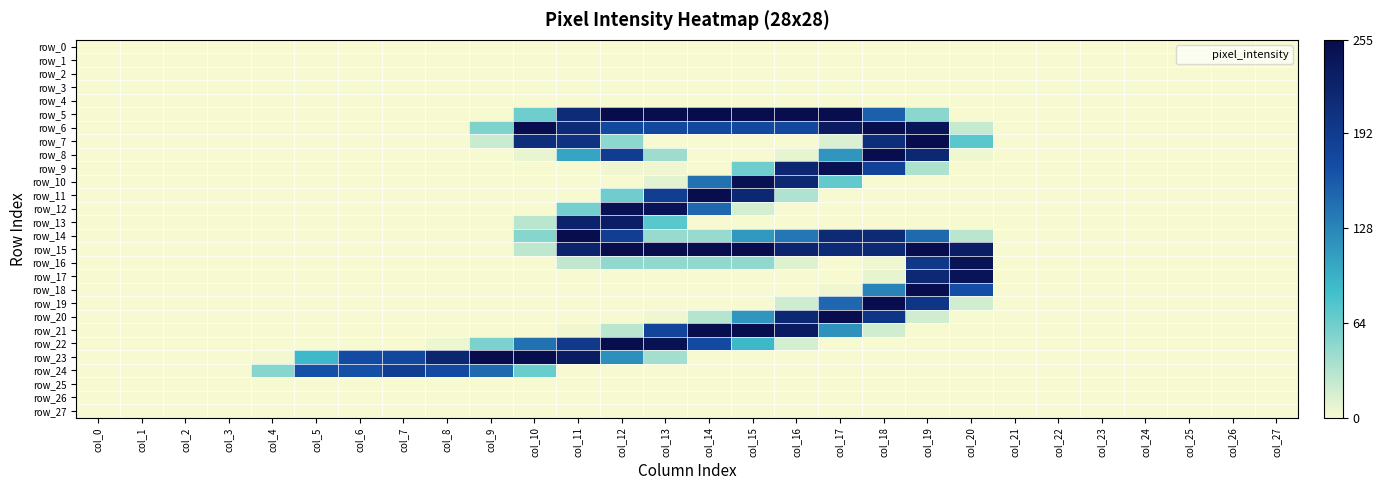

Which series has the largest total across all categories?

row_15